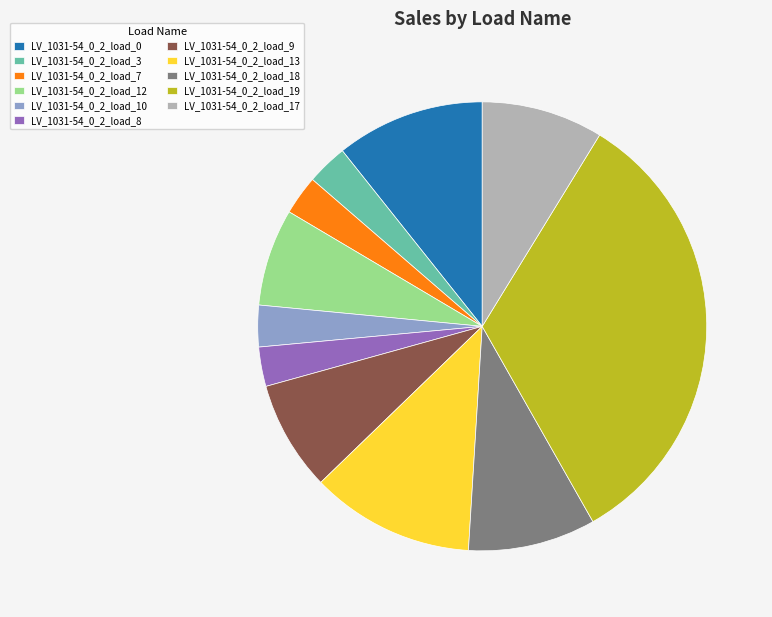

Does LV_1031-54_0_2_load_3 represent more than half of the total?

No